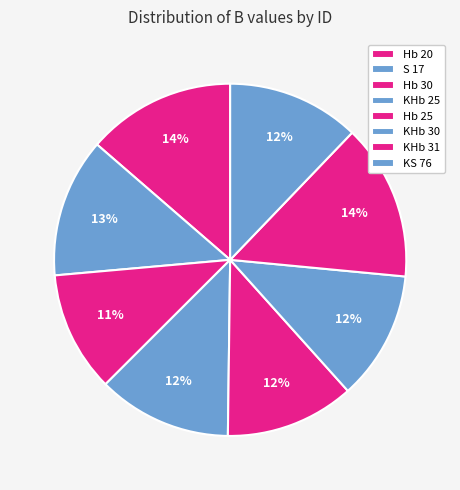

How many slices are in this pie chart?

8